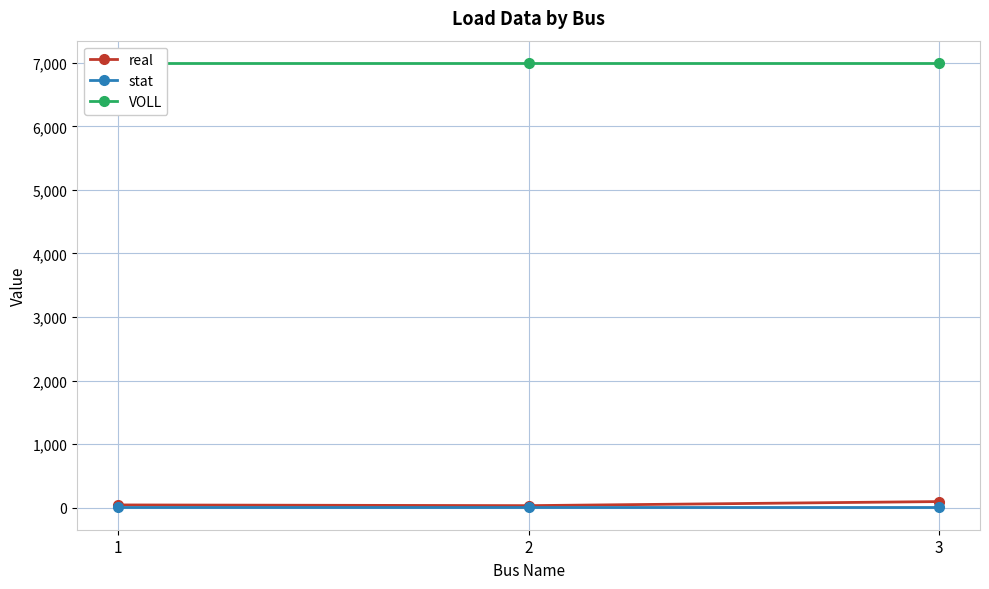

At how many categories does at least one series exceed 2206?

3